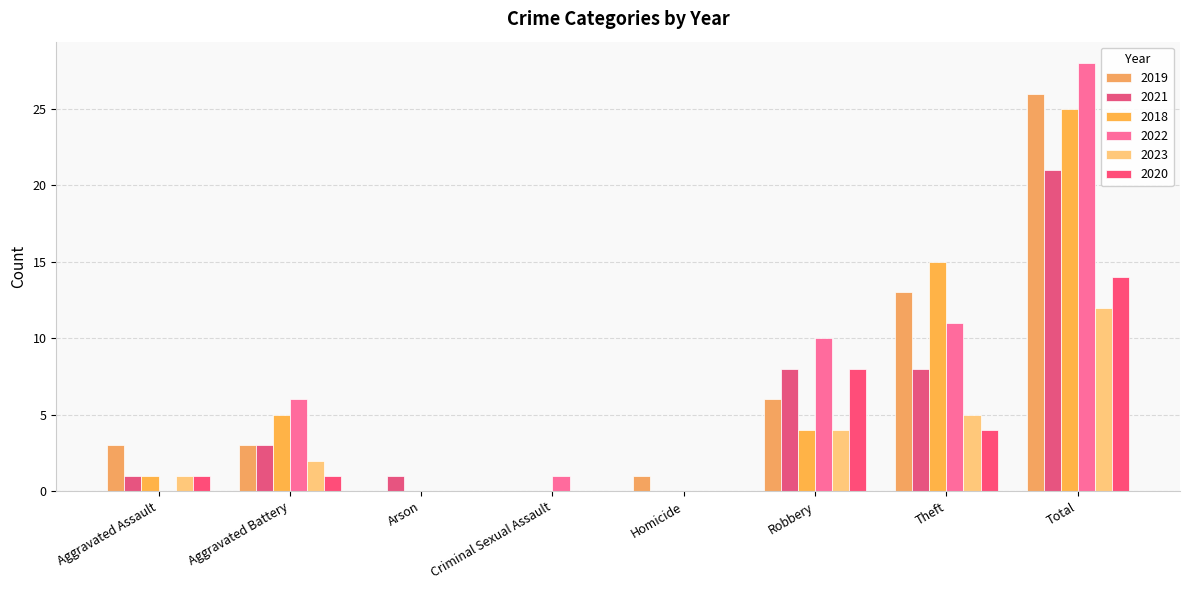

What is the highest value of the 2023 series?

12